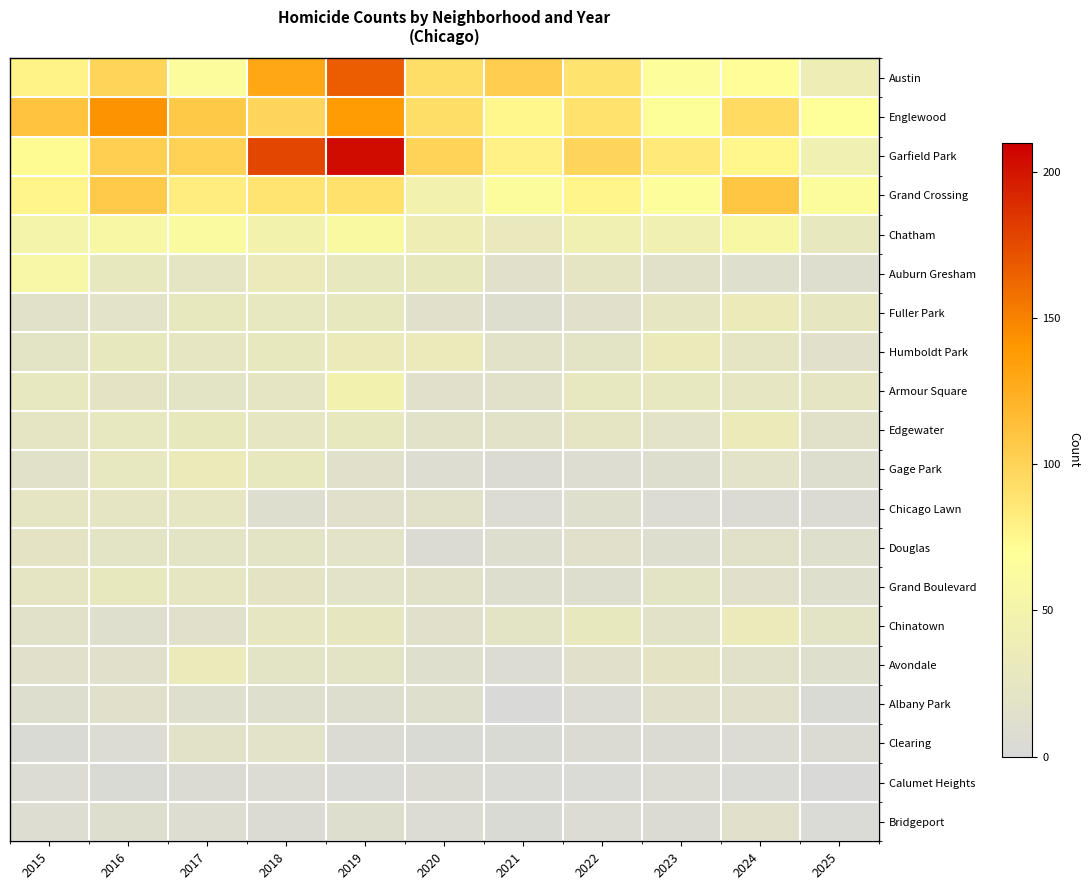

What is the total value across all series at 2024?

684